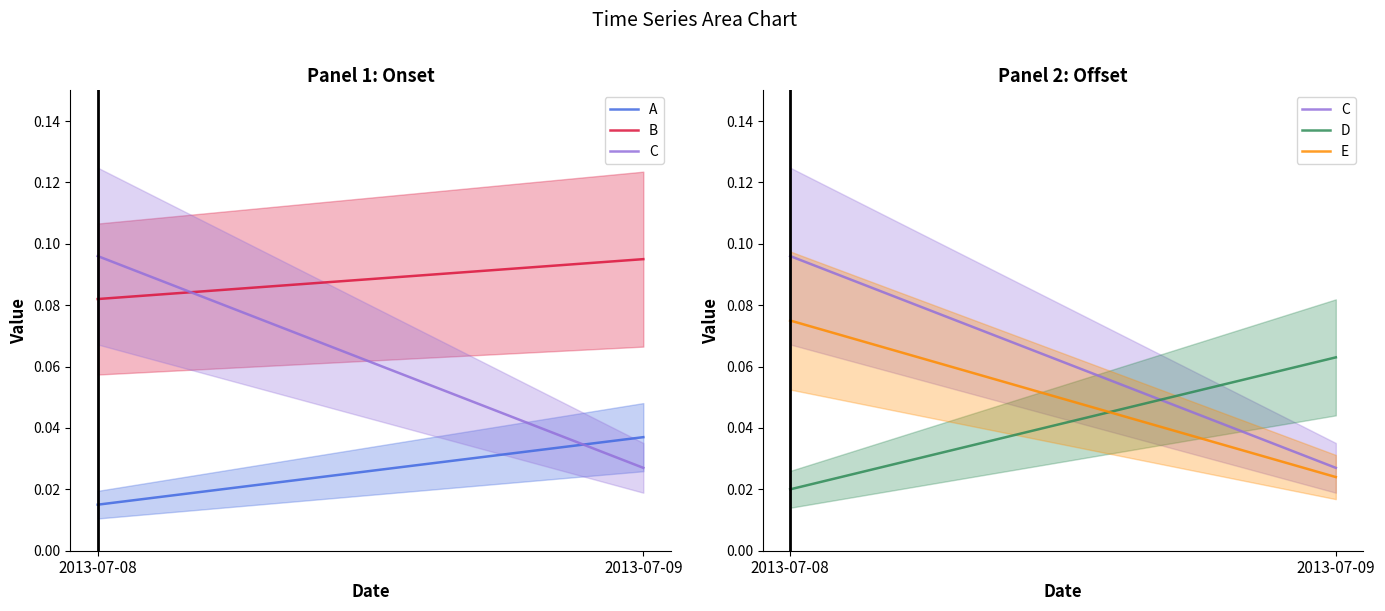

At which category is the sum across all series the highest?

2013-07-08